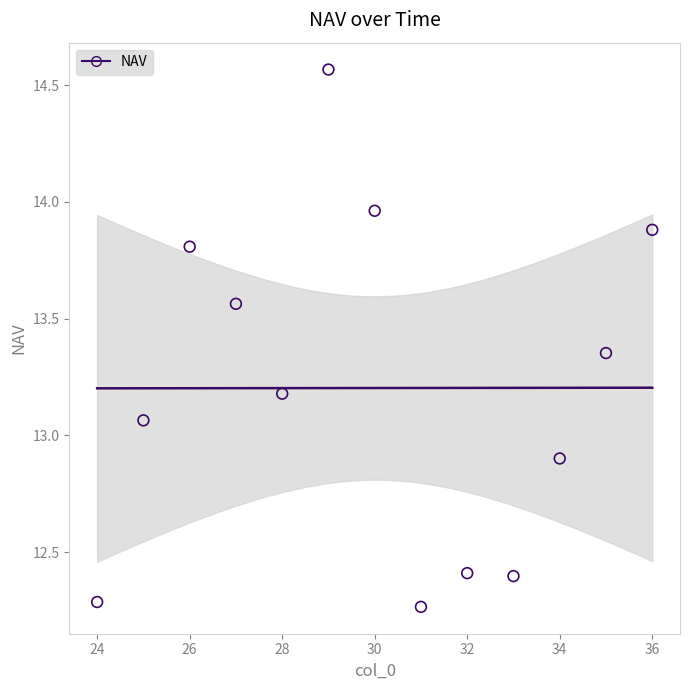

What is the range of Y values (max minus min)?

2.3